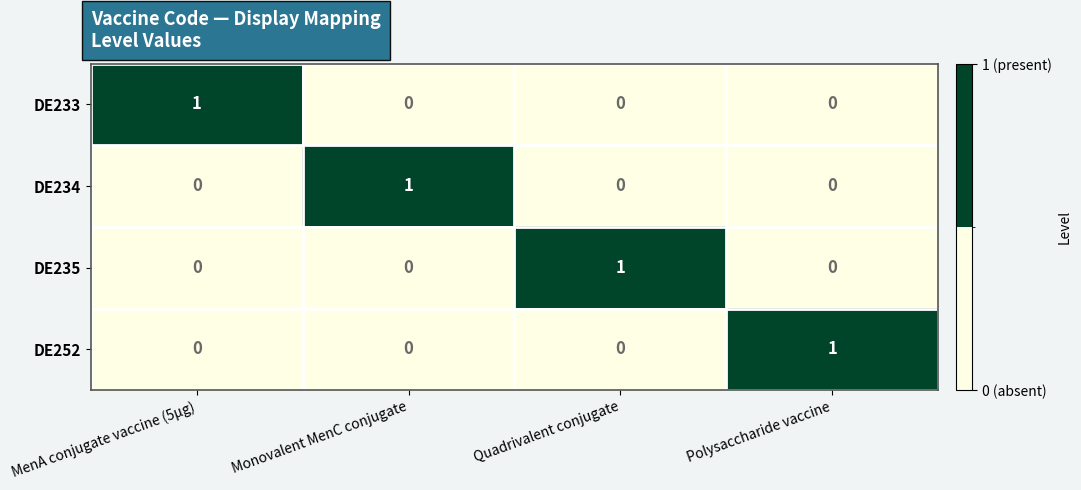

The value of DE234 at Quadrivalent conjugate is 1. True or false?

False